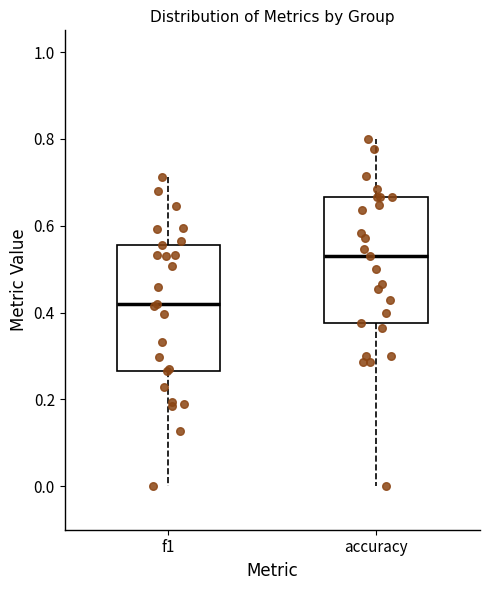

Which box's median line is the lowest?

f1